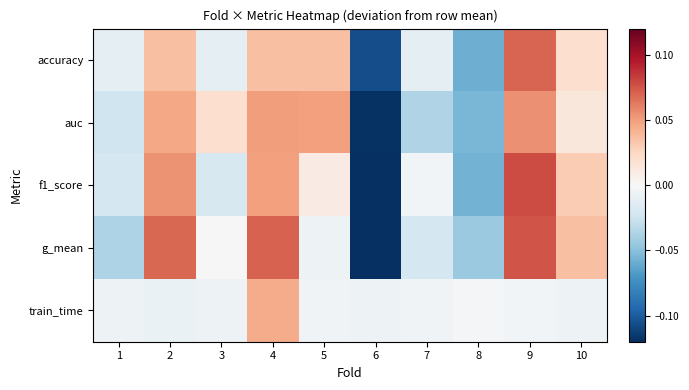

Rank the series by their maximum value, from lowest to highest.

train_time, auc, accuracy, g_mean, f1_score